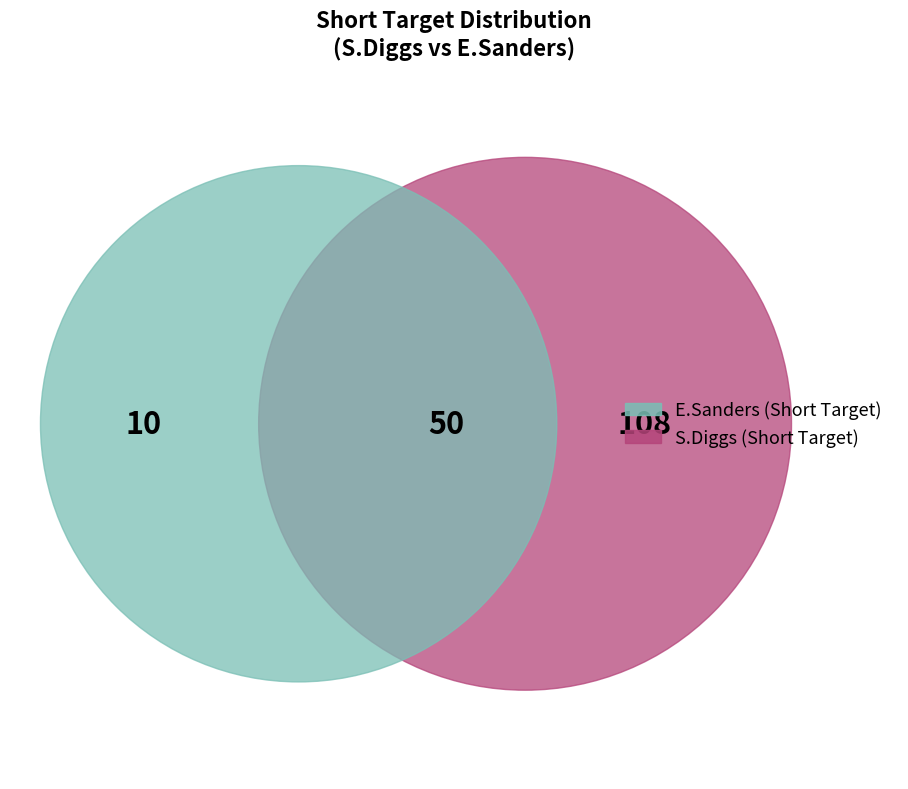

Is it true that D.Singletary is 3% of the pie?

False